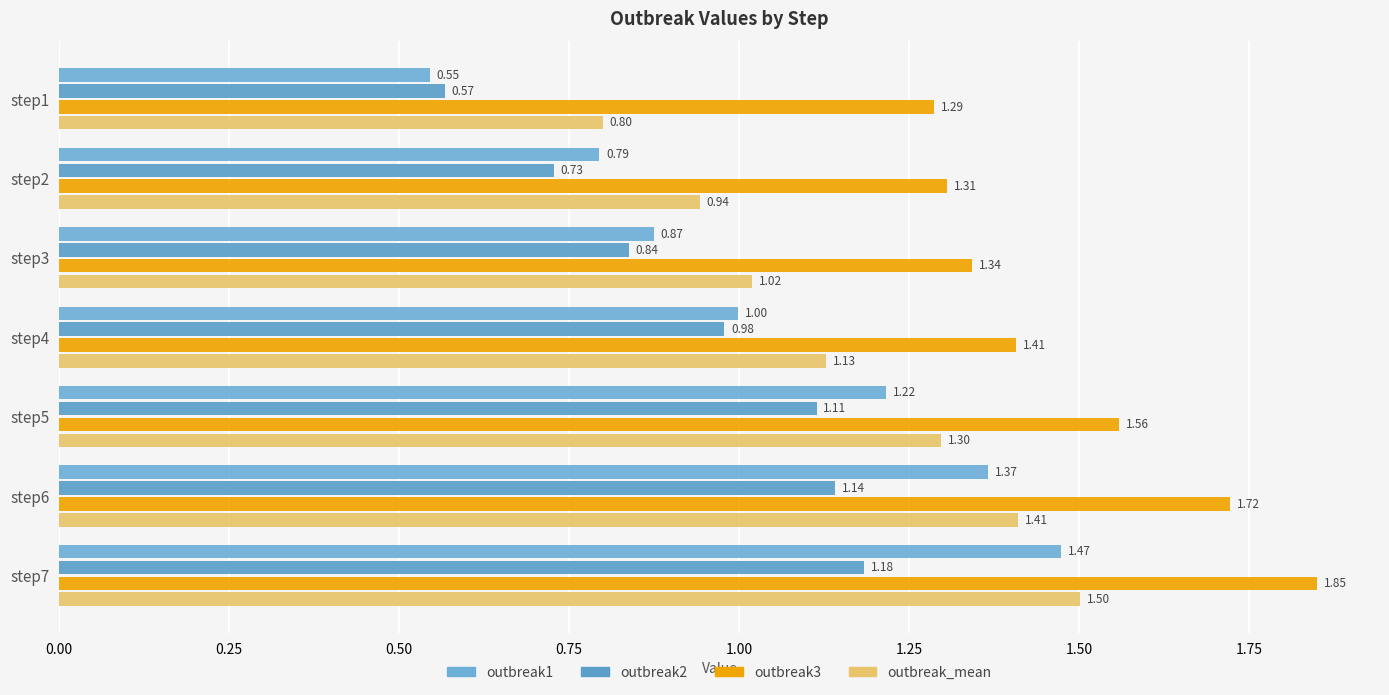

How many outbreak3 values are between 1 and 2?

7